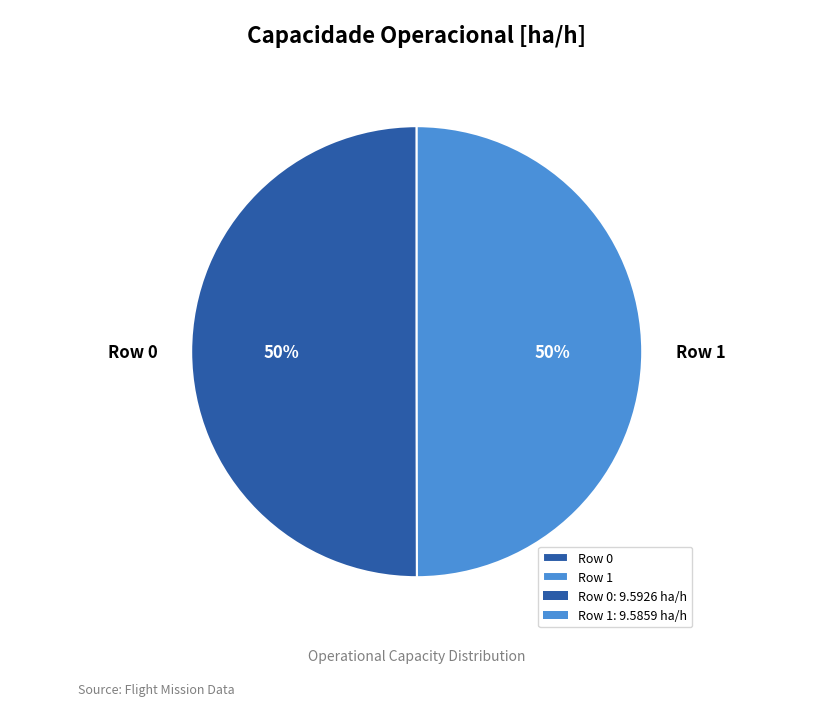

The Row 0 slice represents 50% of the pie. True or false?

True